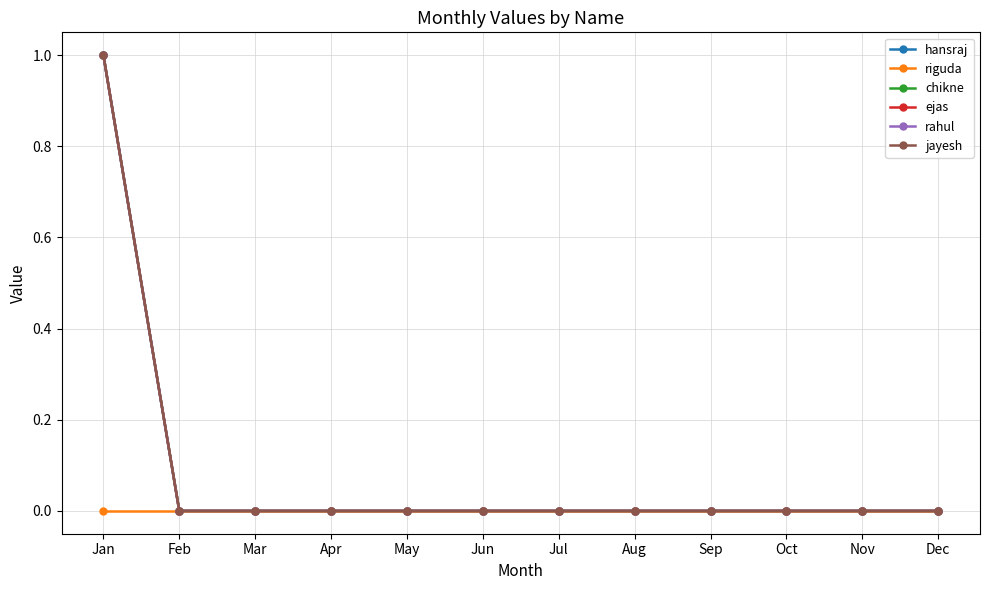

Does the chart have visible grid lines?

Yes